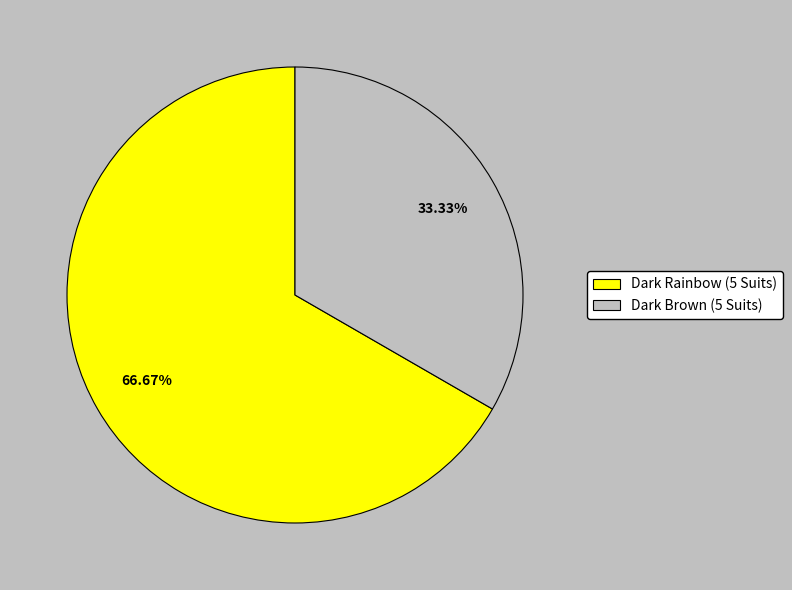

Which slice is the largest?

Dark Rainbow (5 Suits)